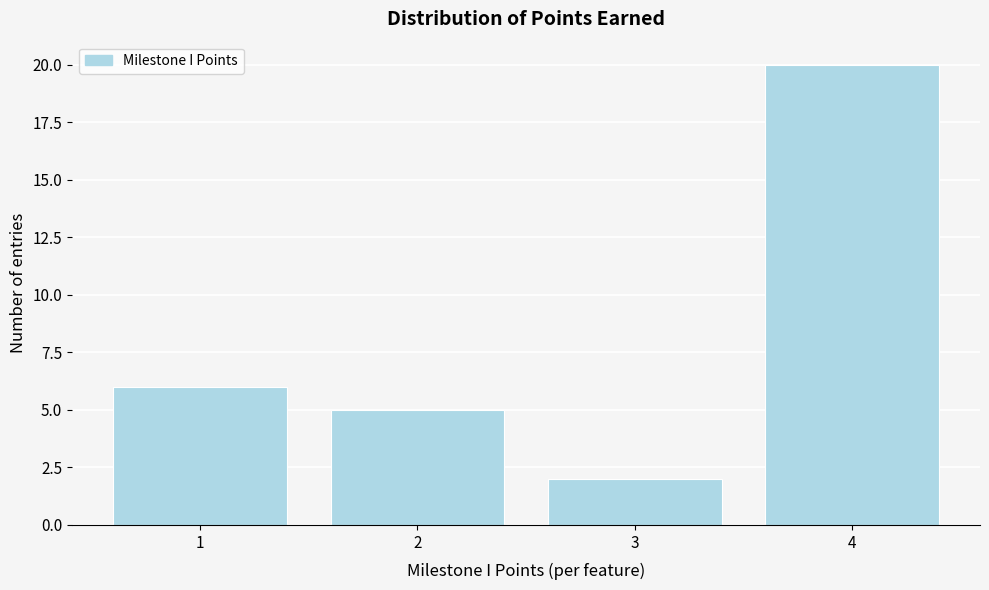

How tall is the bar that spans 2.5 to 3.5 on the x-axis? The values are not printed on the chart, so give them approximately, as read against the axis.

2